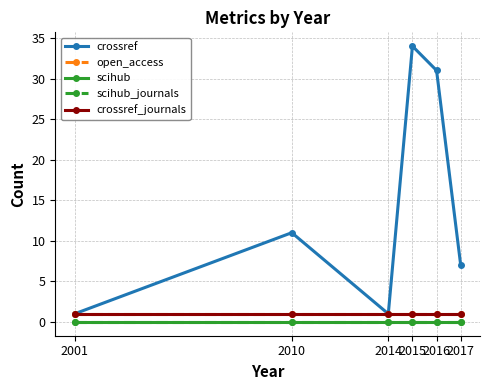

What is the value of the crossref point at the 2nd from the left?

11